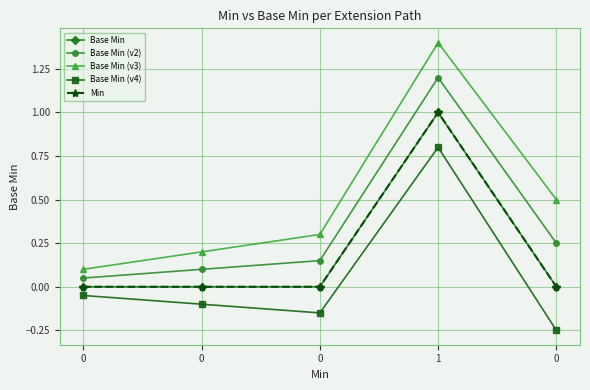

How many data points does each series have?

5